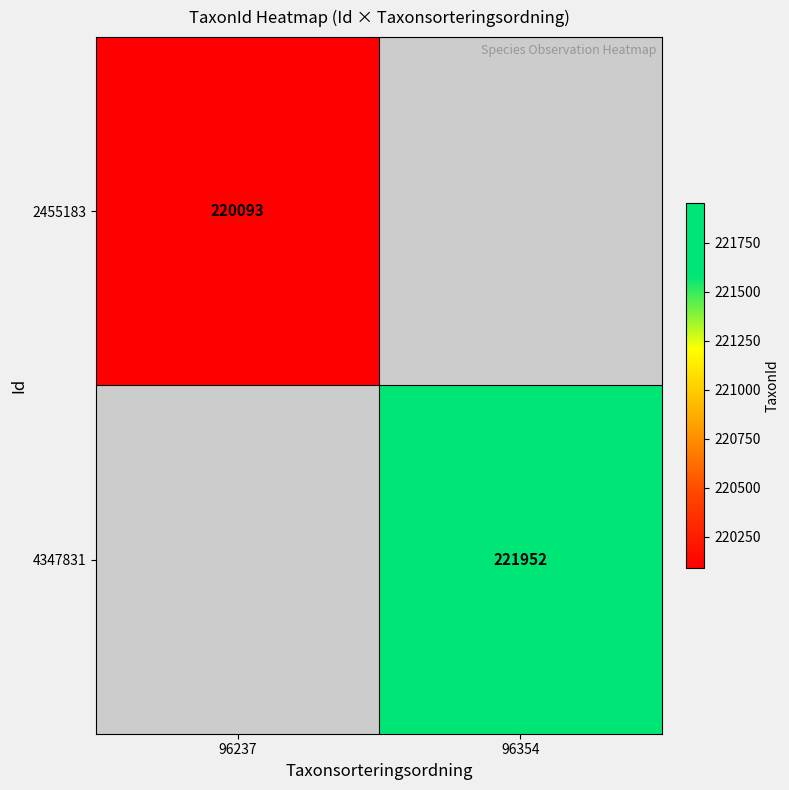

Which category has the lowest value across all series?

96237